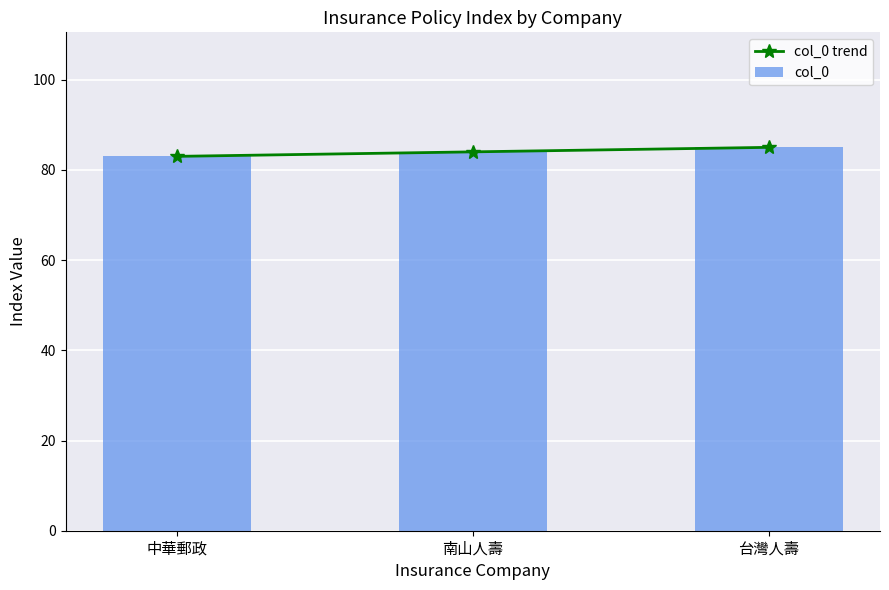

How many groups of bars are there?

3